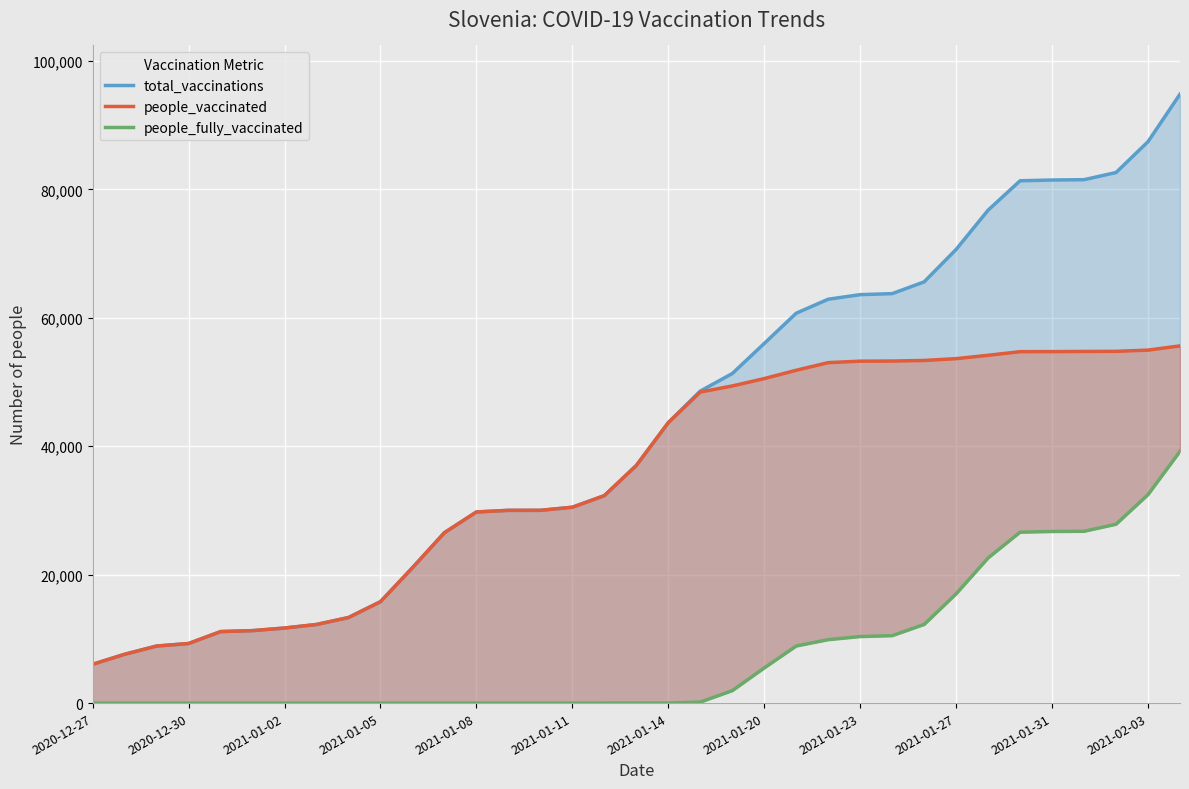

At which category does the chart reach its minimum across all series?

2020-12-27